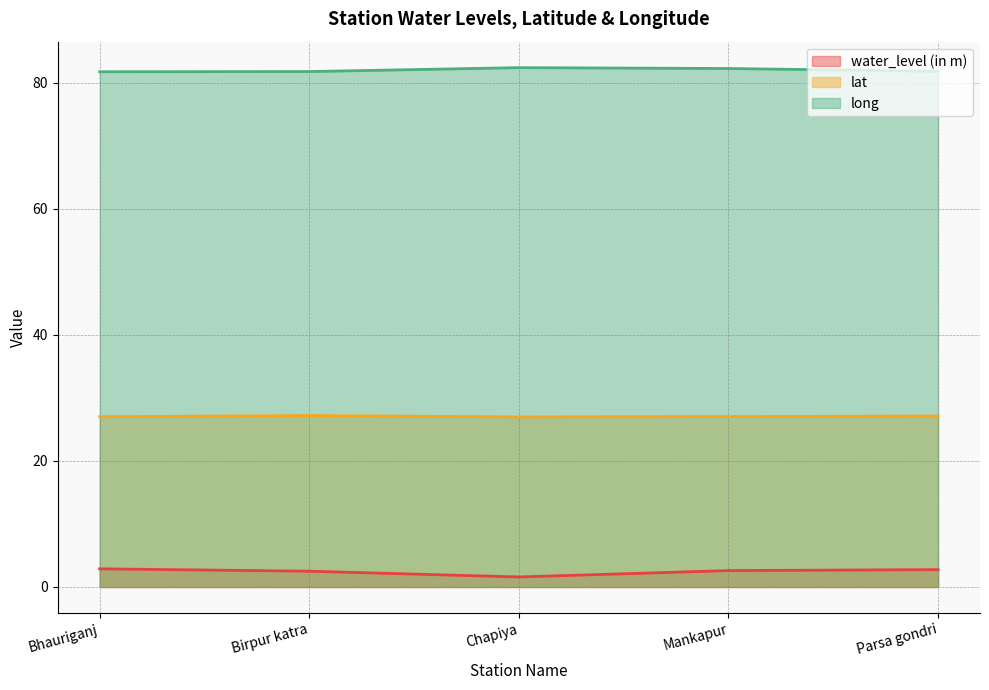

At Mankapur, list the series in order from largest to smallest.

long, lat, water_level (in m)